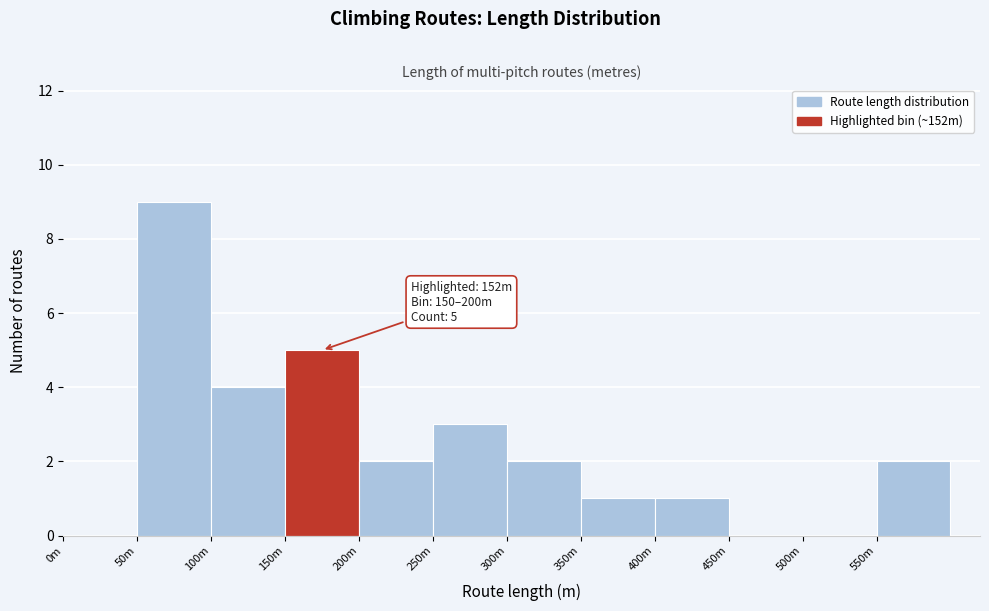

Reading left to right, what are all the values shown in this chart?

0m=0	50m=9	100m=4	150m=5	200m=2	250m=3	300m=2	350m=1	400m=1	450m=0	500m=0	550m=2